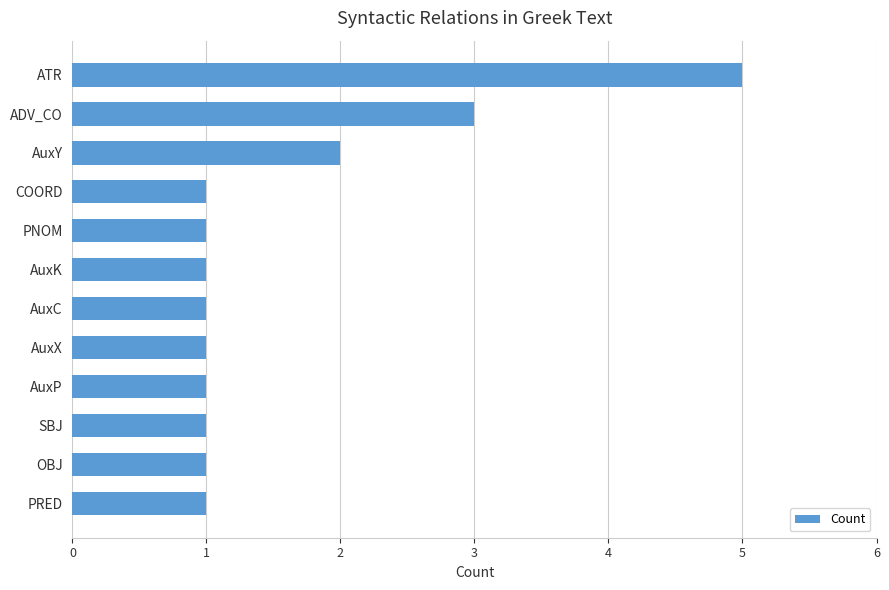

What is the maximum value shown in the chart?

5